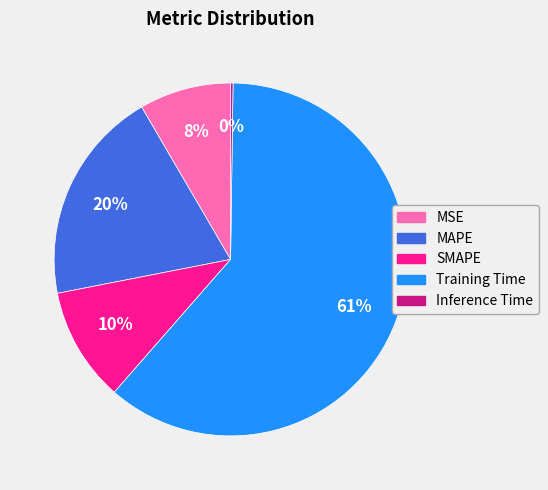

The Training Time slice represents 52% of the pie. True or false?

False